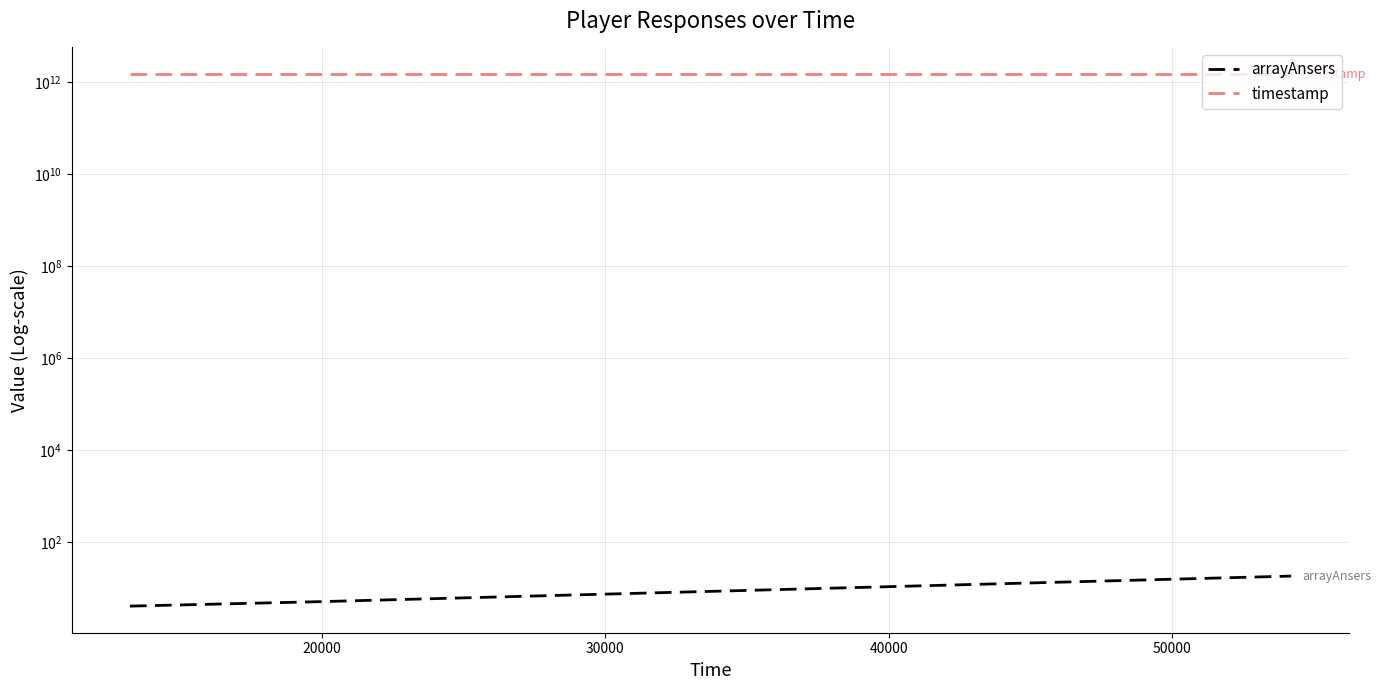

Read the timestamp value at 20000.

1488022089076